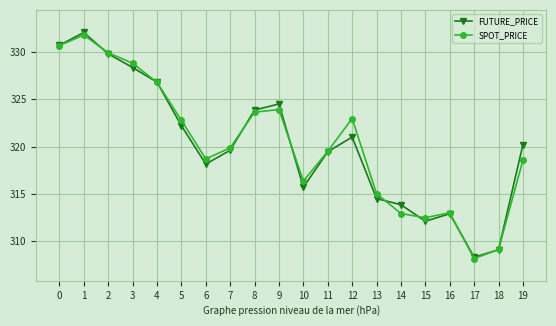

Which series has the widest spread of values?

FUTURE_PRICE